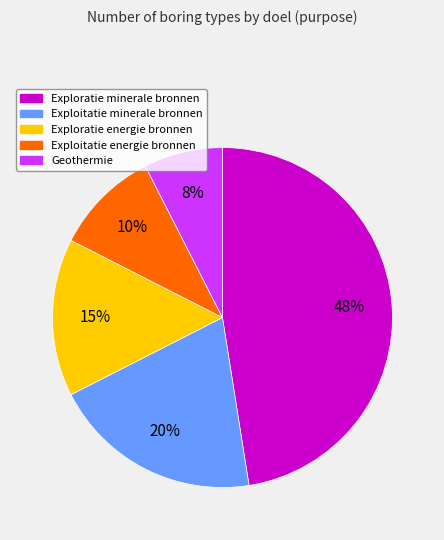

How many segments does this pie chart have?

5